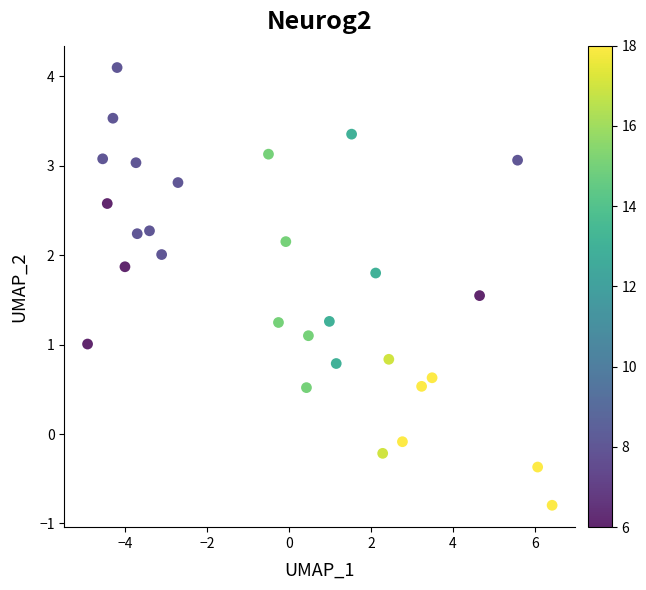

What is the range of Y values (max minus min)?

4.9